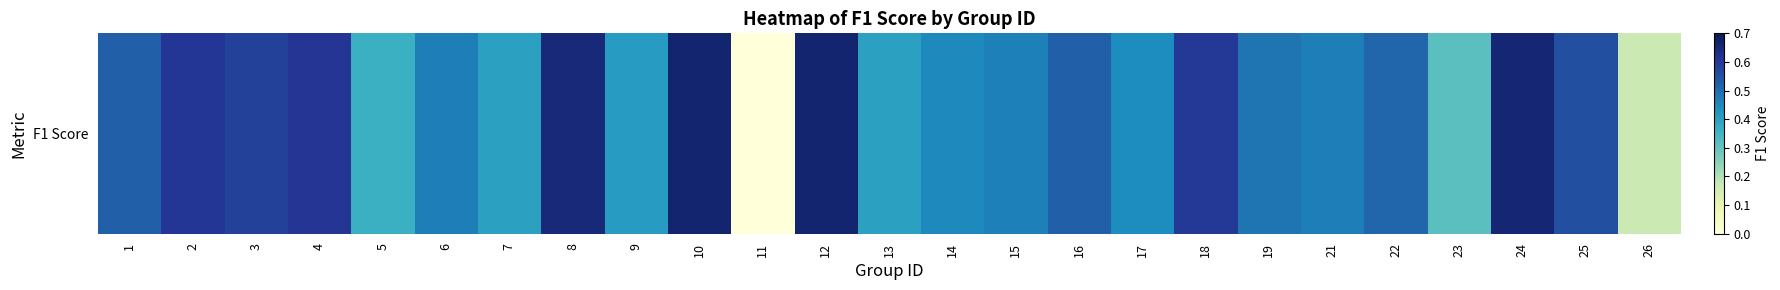

How many data points does each series have?

25